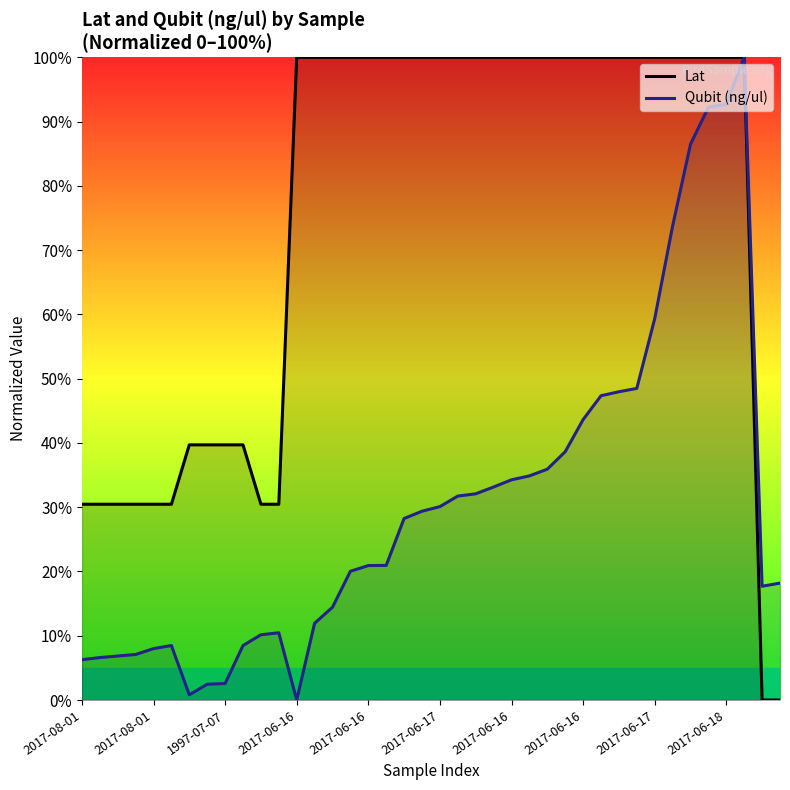

Which has a higher value, 28 or 35?

28